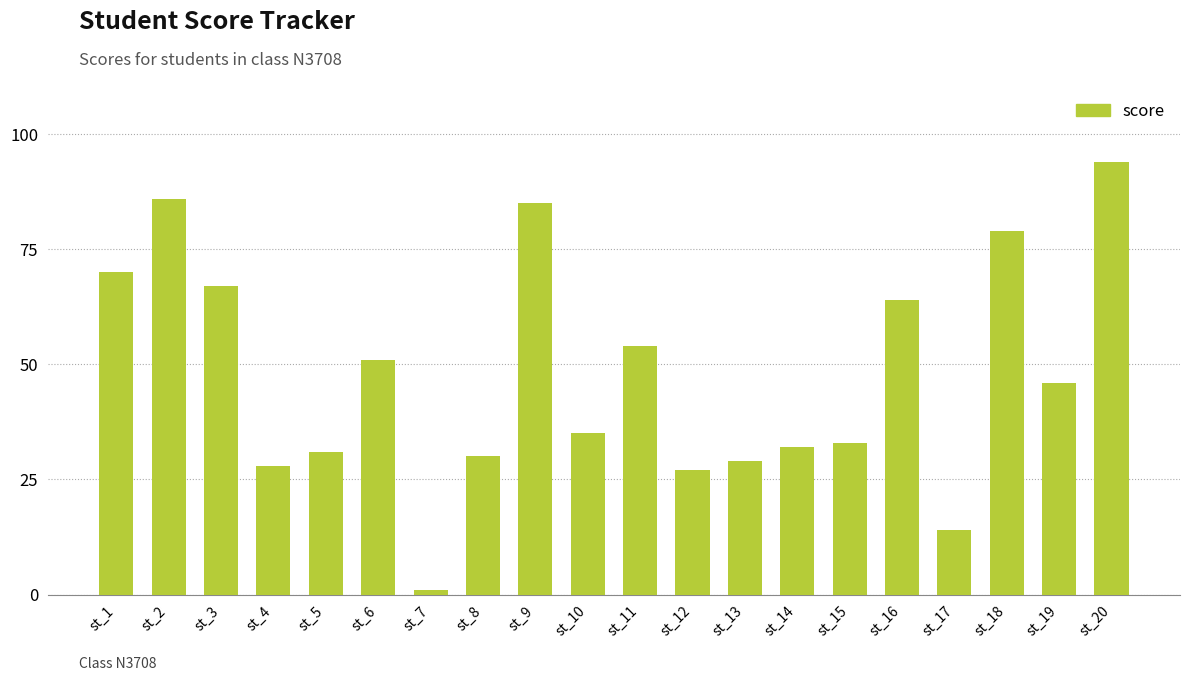

At which category does the chart reach its peak across all series?

st_20